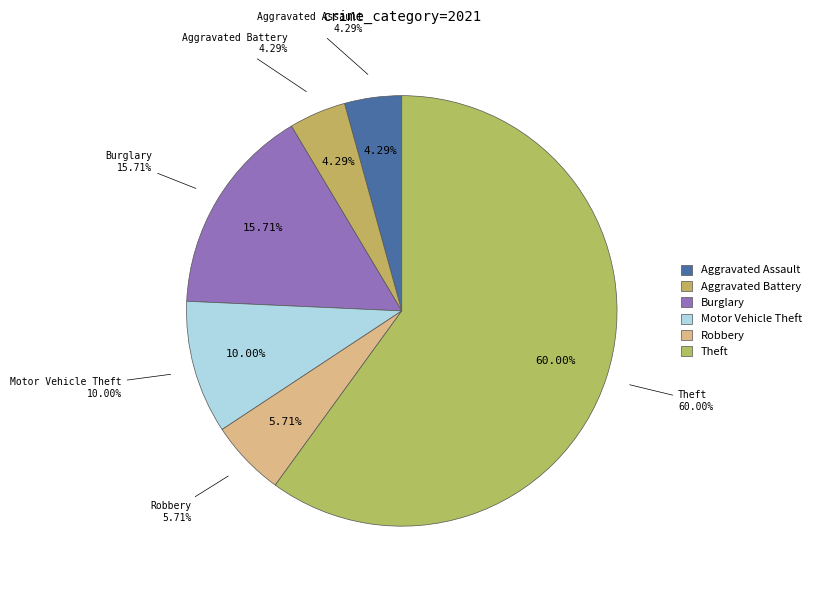

To the nearest percent, what portion does Robbery represent?

6%